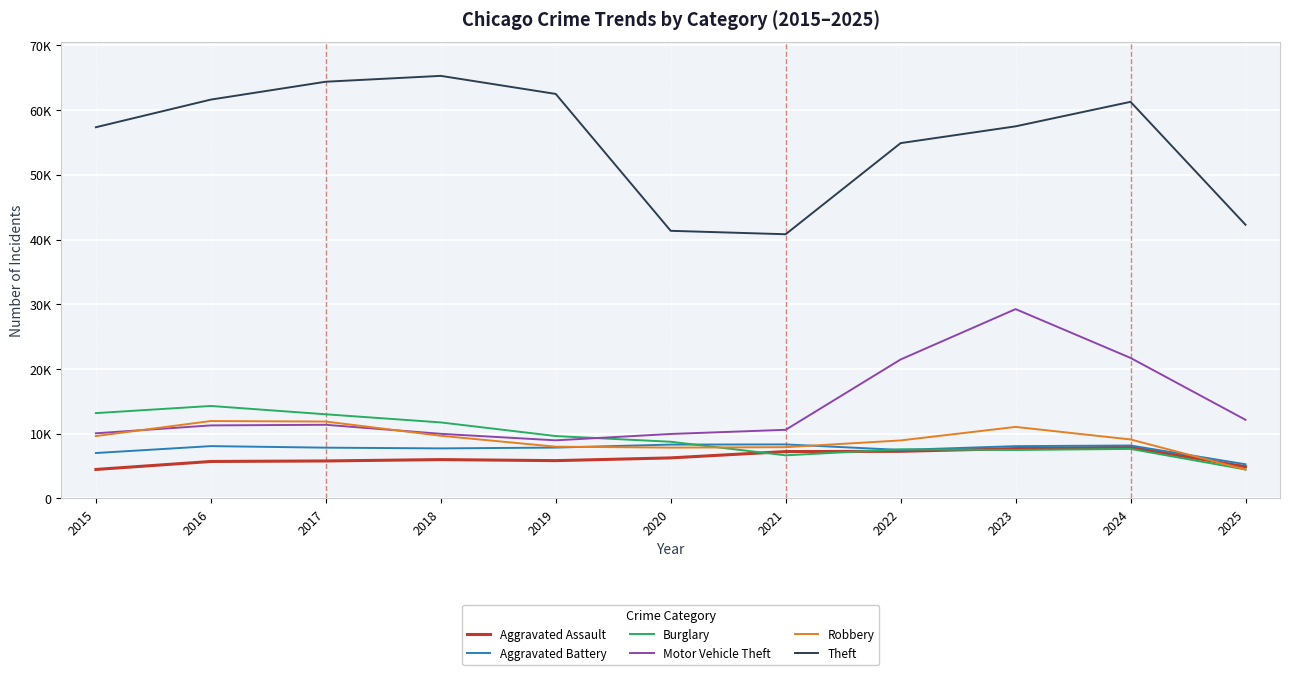

What are all the series names shown in the legend?

Aggravated Assault, Aggravated Battery, Burglary, Motor Vehicle Theft, Robbery, Theft